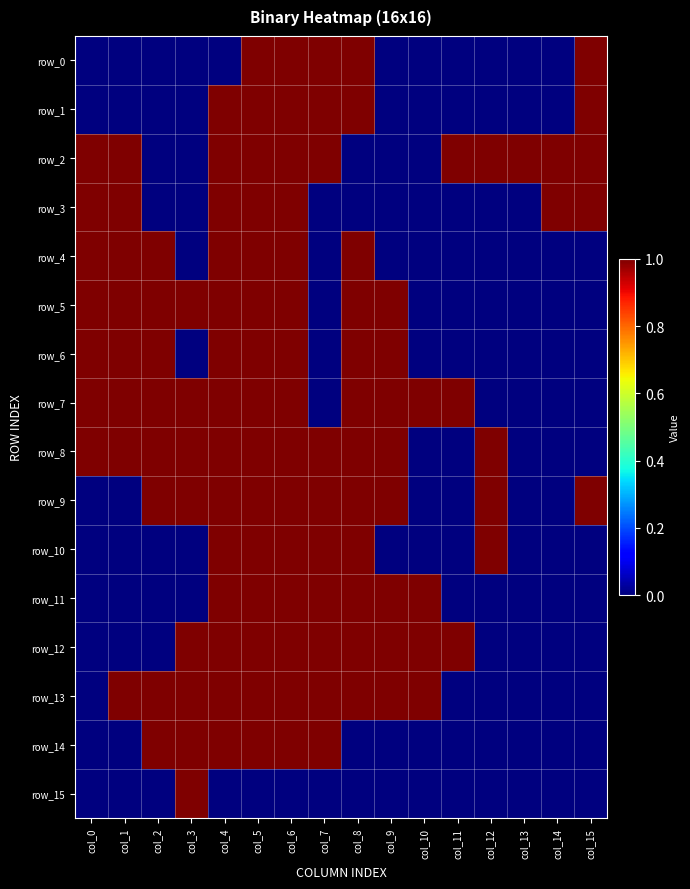

At col_0, list the series in order from smallest to largest.

row_0, row_1, row_9, row_10, row_11, row_12, row_13, row_14, row_15, row_2, row_3, row_4, row_5, row_6, row_7, row_8